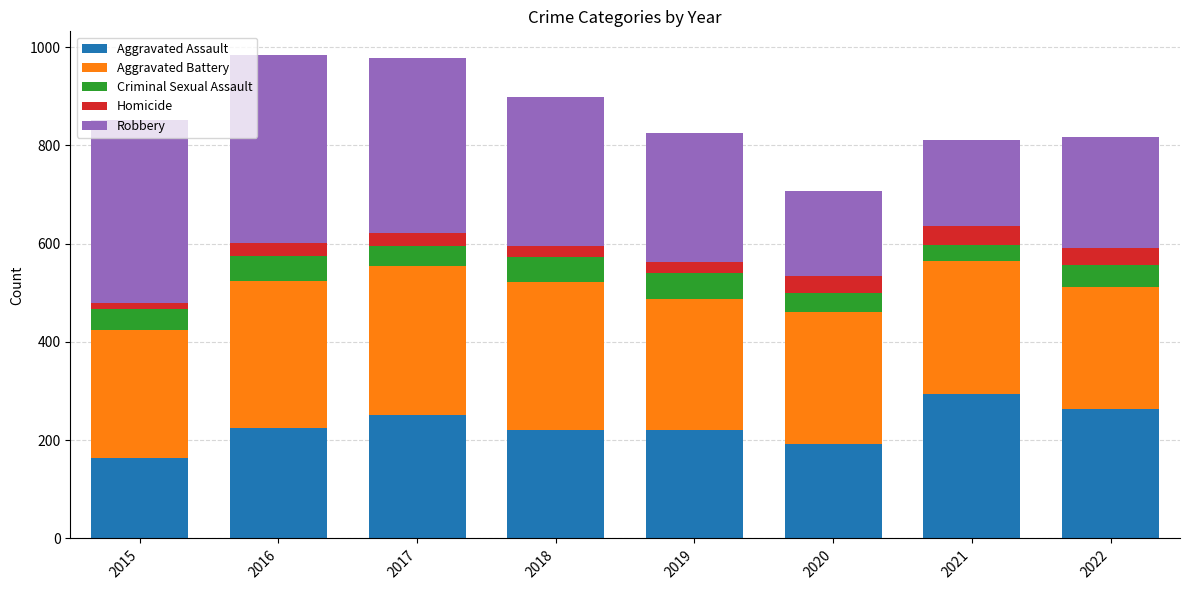

At which label does Aggravated Assault reach its minimum?

2015